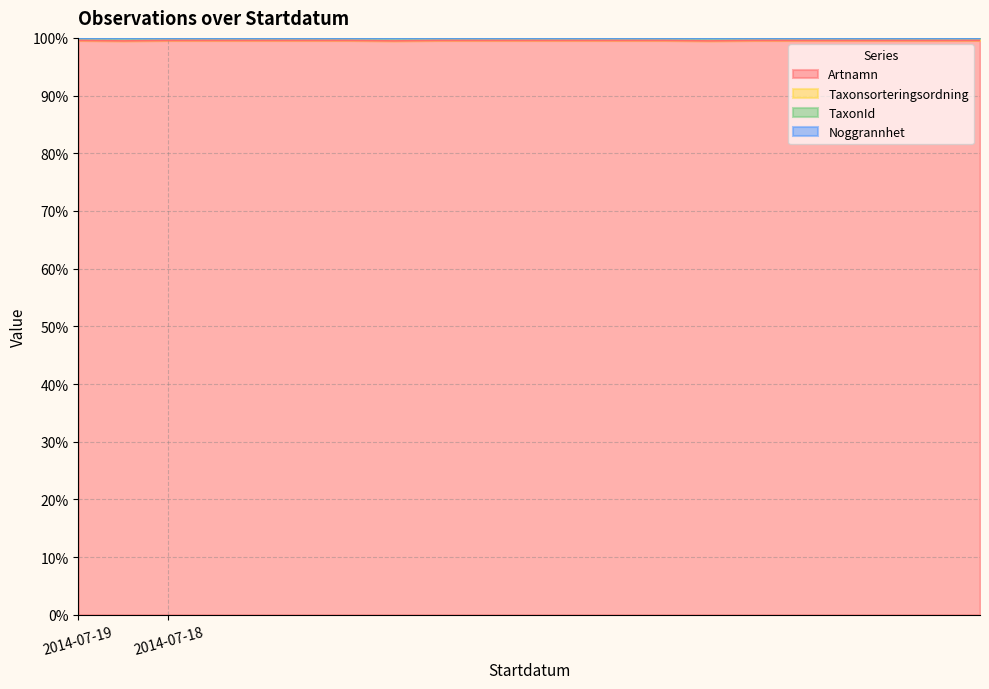

What is the maximum value for TaxonId?

100.0